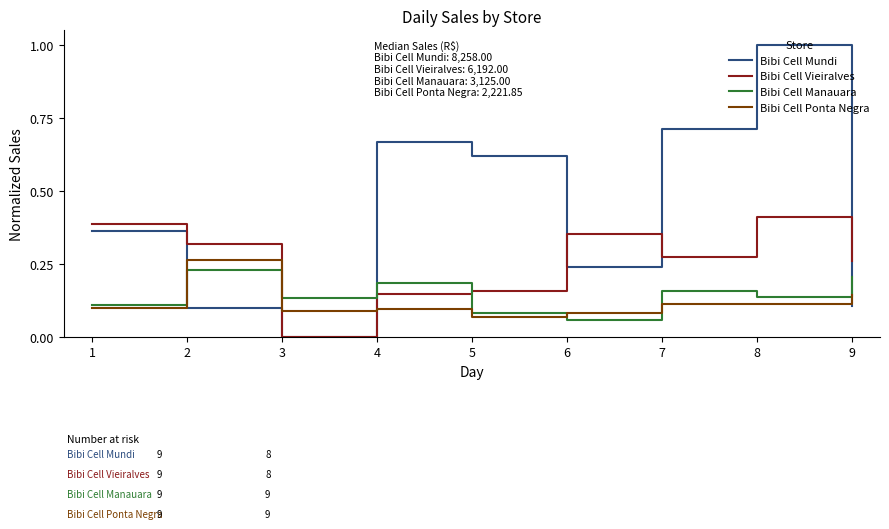

At which category is the sum across all series the highest?

8